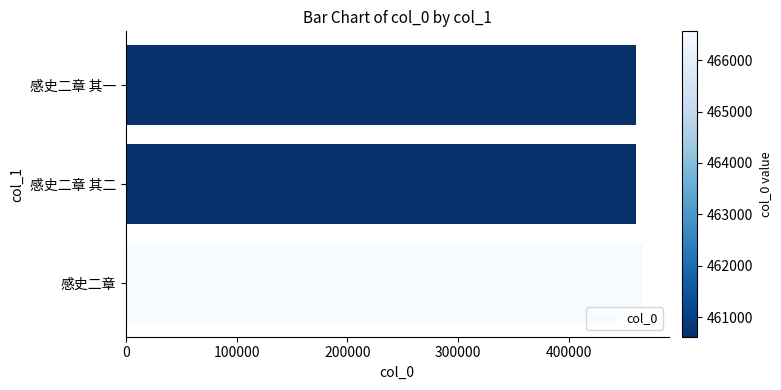

True or false: the data shows 460623 at 感史二章 其一.

True